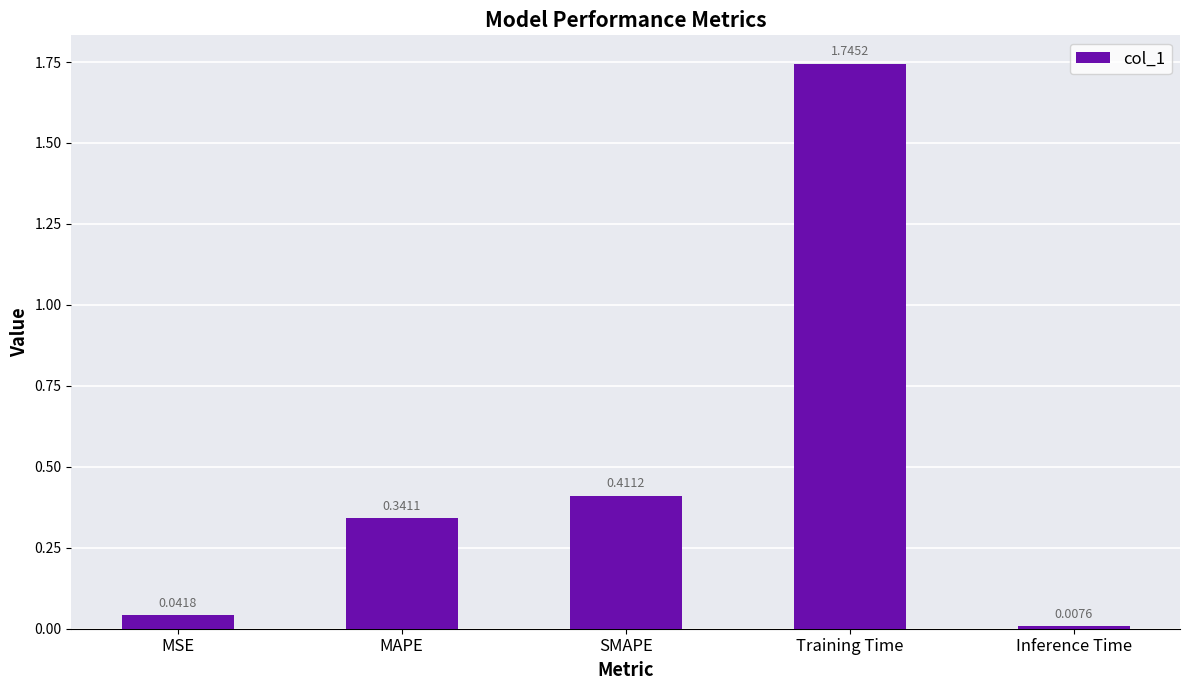

True or false: the data shows 0.2 at MAPE.

False